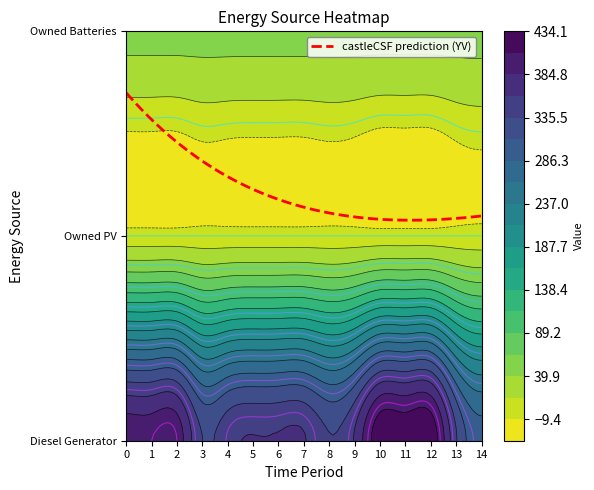

Reading left to right, transcribe all the data shown in this chart.

Diesel Generator: 400	400	400	336	352	361	362	362	337	363	427	427	427	338	296
Owned PV: 0	0	0	0	0	0	0	0	0	0	0	0	0	0	0
Owned Batteries: 45	45	45	45	45	45	45	45	45	45	45	45	45	45	45